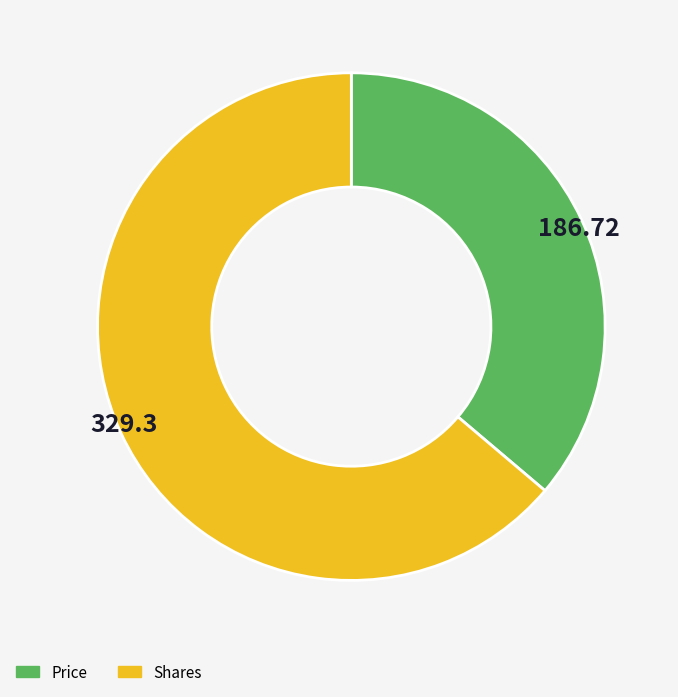

Is it true that Shares is 71% of the pie?

False